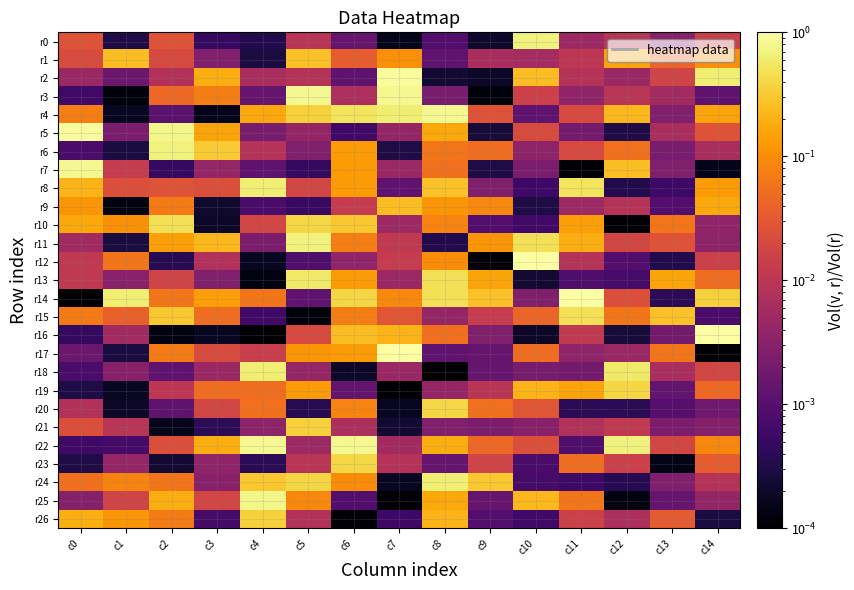

Between c8 and c2, which is larger?

c2